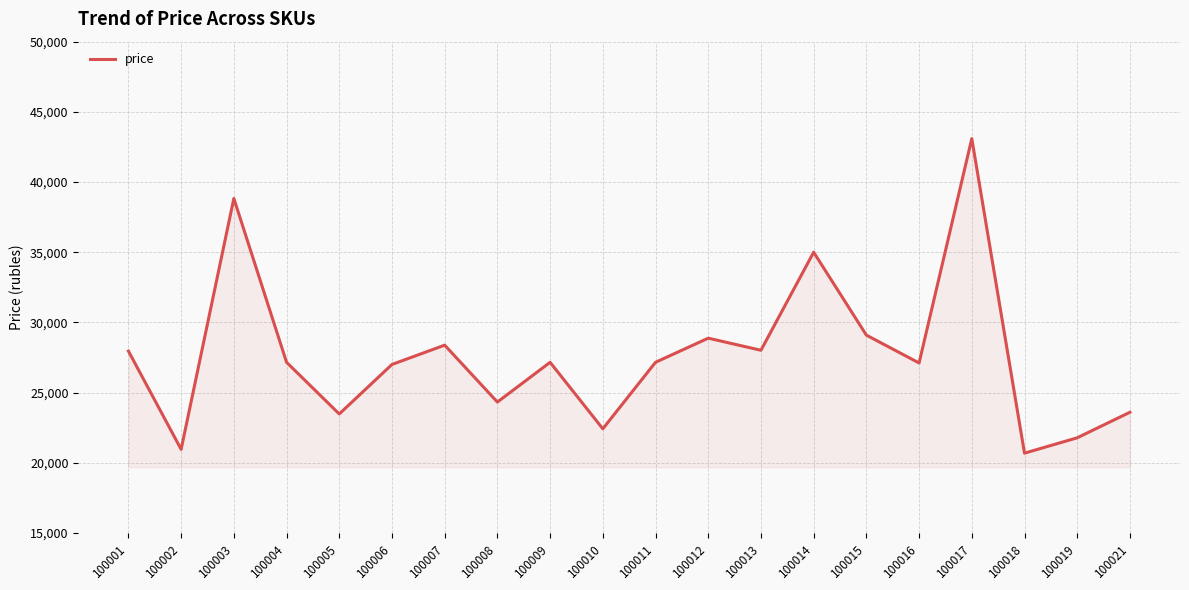

What is the difference between the maximum and minimum values?

22408